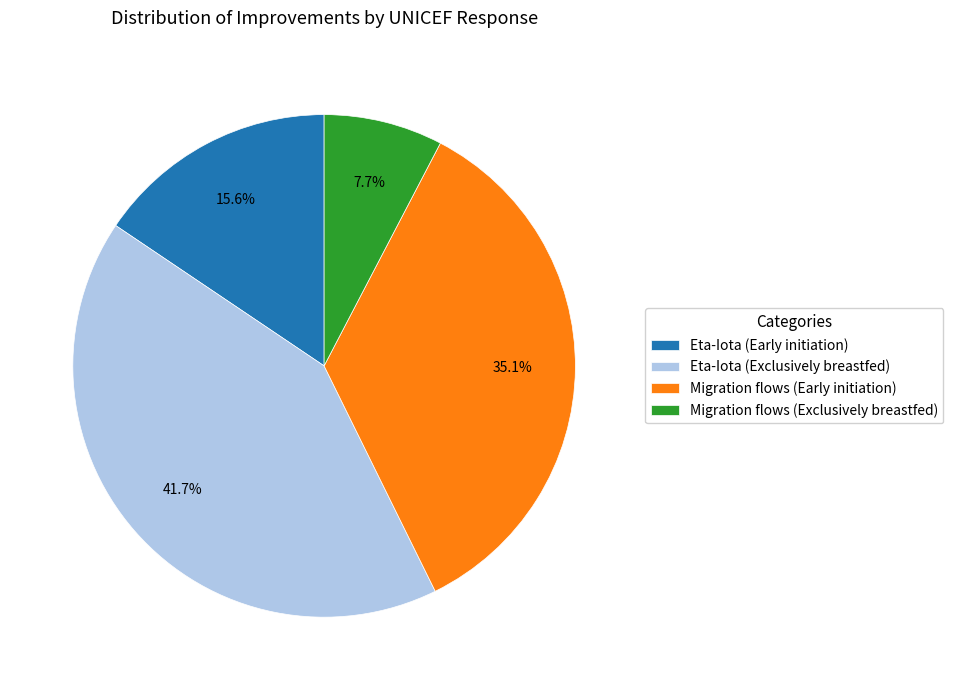

What is the total percentage of Migration flows (Early initiation) and Eta-Iota (Early initiation)?

50.6%